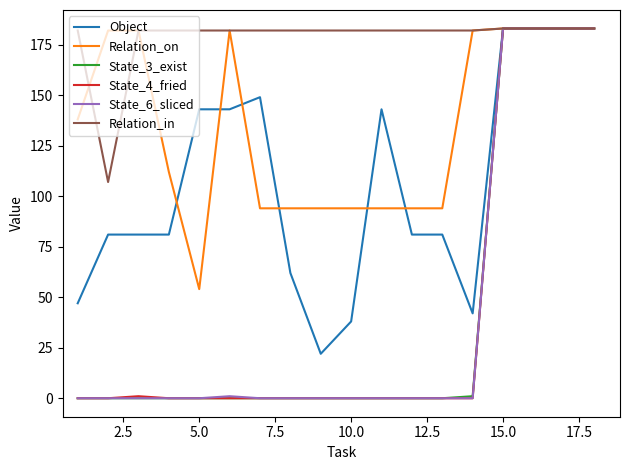

What is the greatest value displayed?

183